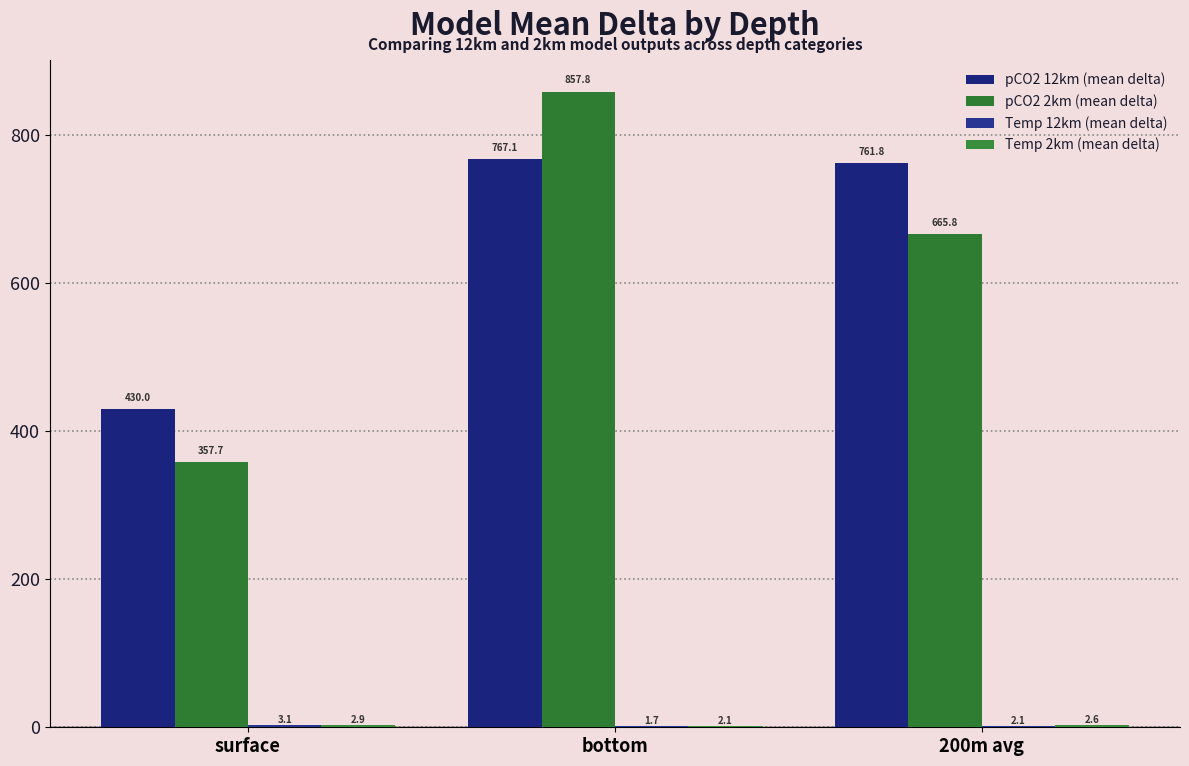

How many categories are shown in the chart?

3